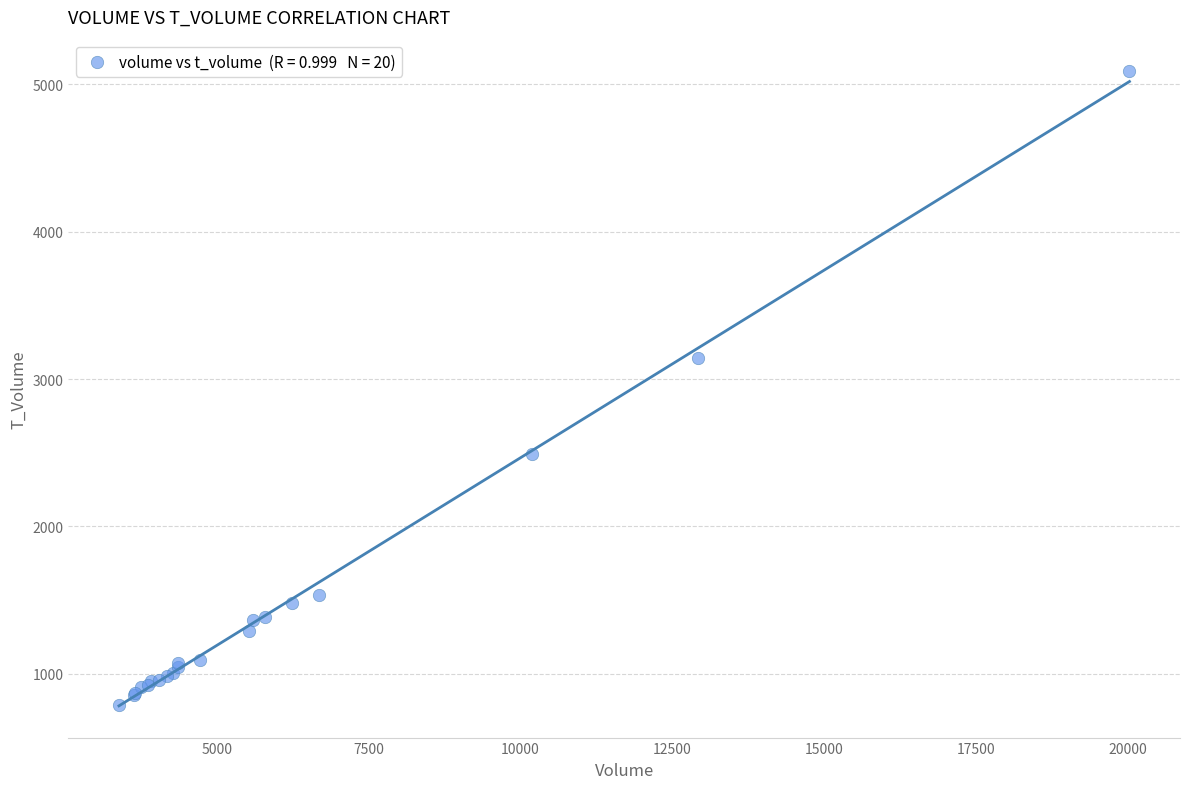

What Y value in the scatter plot is closest to 2938?

3145